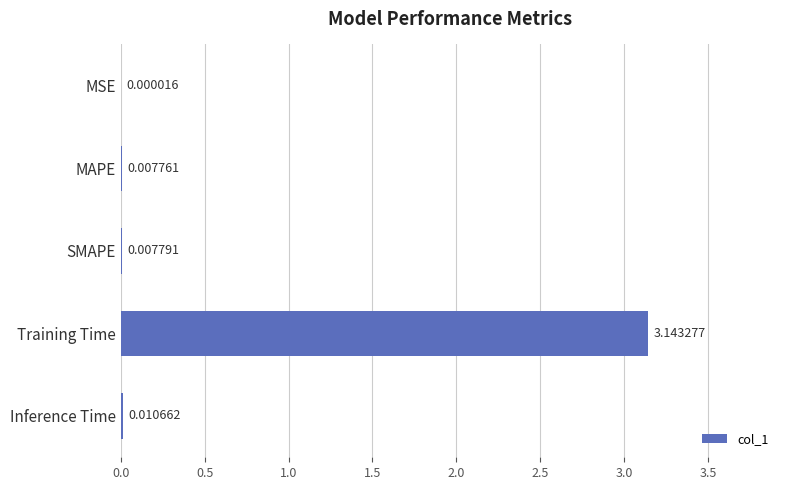

What is the sum of all values?

3.2